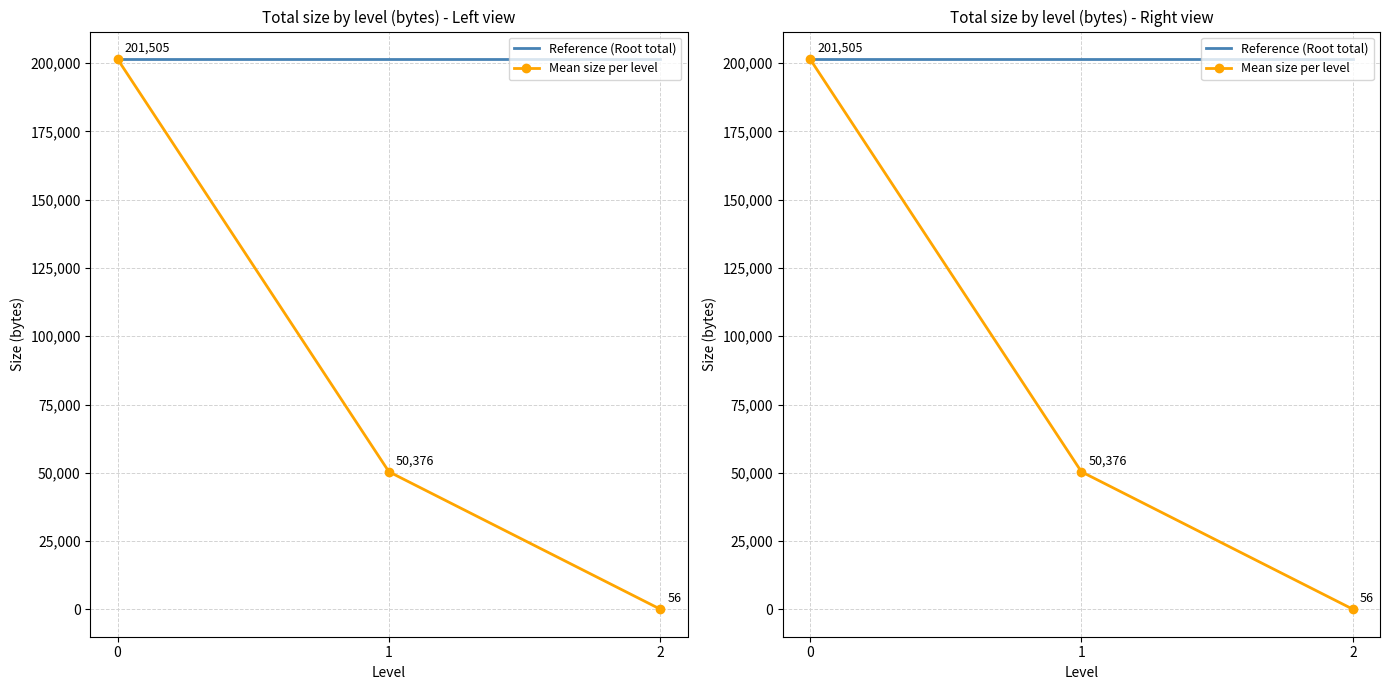

Which series has the widest spread of values?

Mean size per level